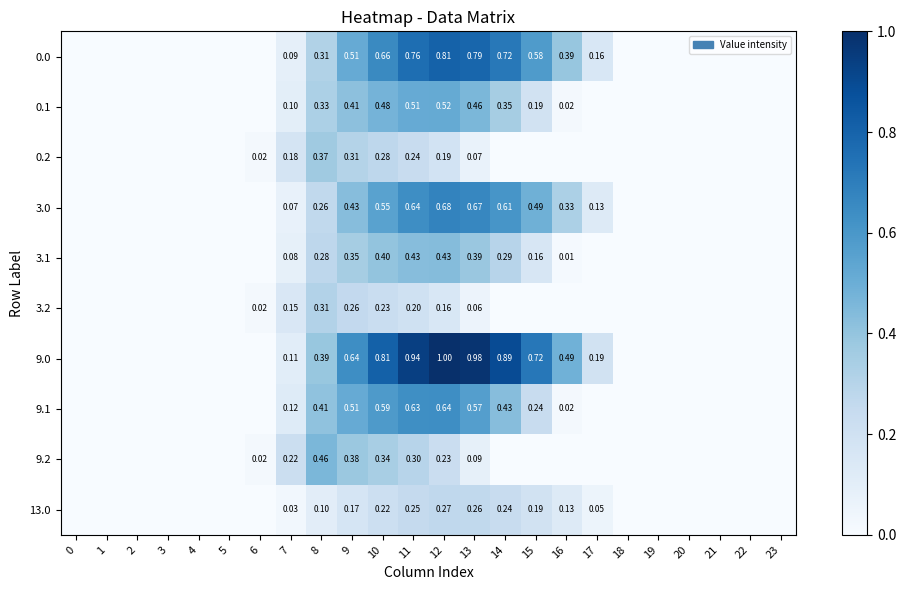

What is the sum of all 0.2 values?

1.6